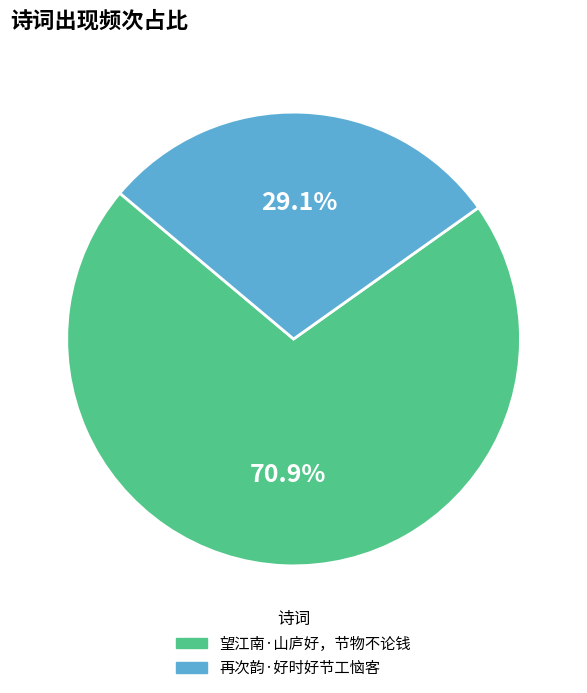

To the nearest percent, what portion does 再次韵·好时好节工恼客 represent?

29%